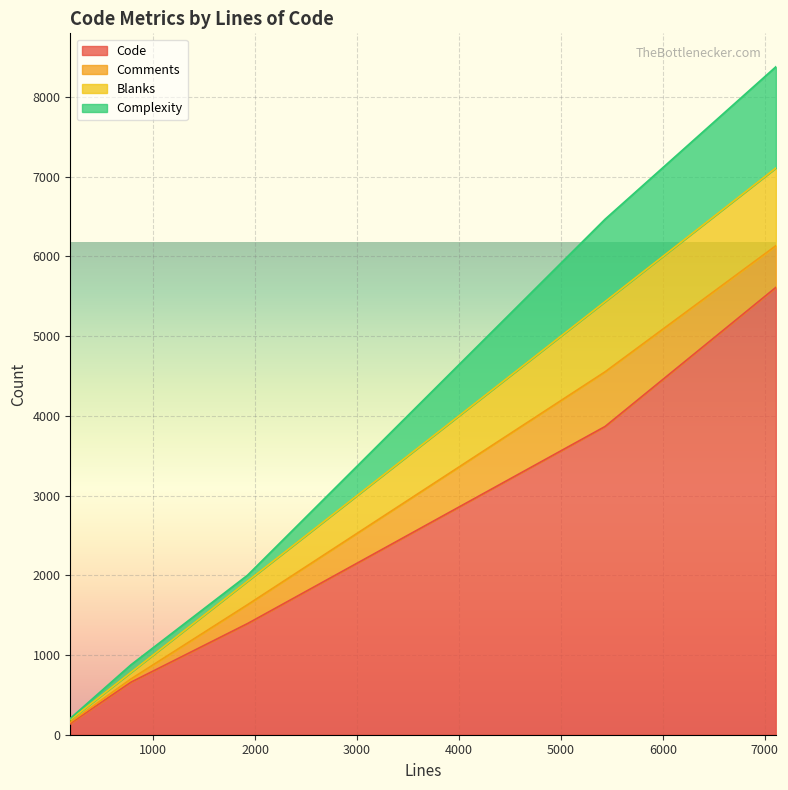

Count the number of data series in this chart.

4